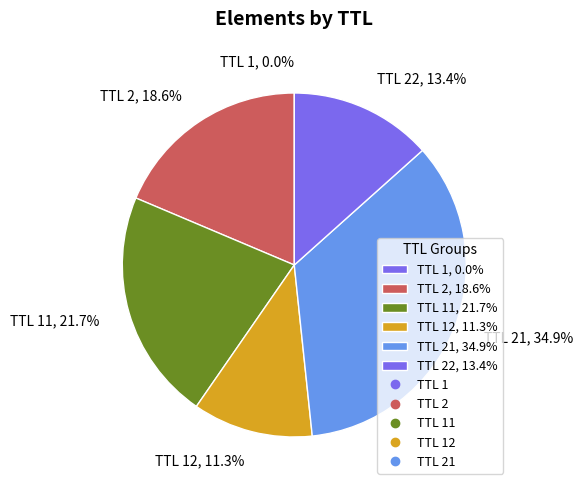

Is there a majority slice in this chart?

No